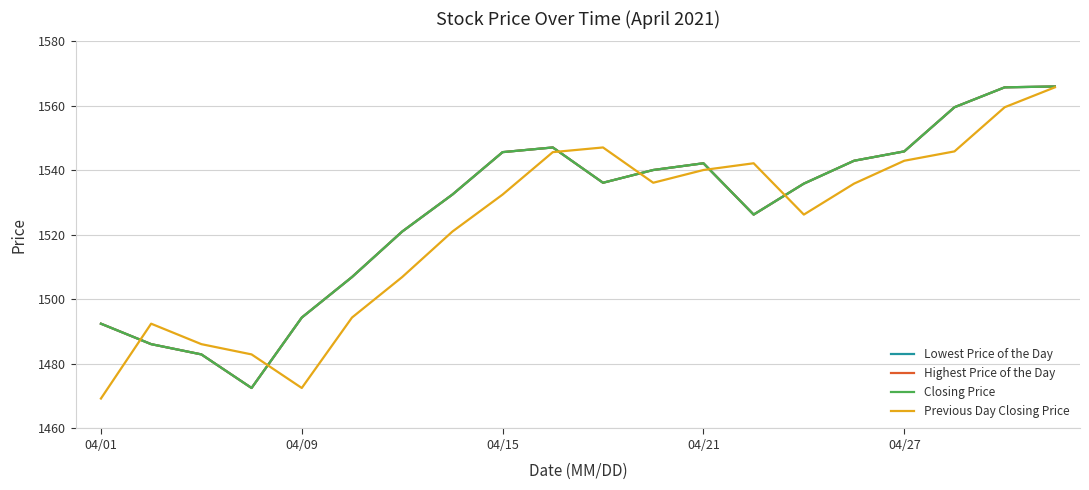

List the series in order of their peak value, lowest first.

Previous Day Closing Price, Lowest Price of the Day, Highest Price of the Day, Closing Price